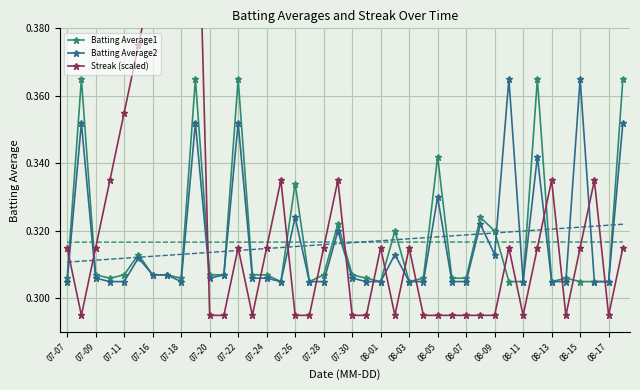

True or false: Batting Average1 has more than 2 points higher than both neighbors.

True